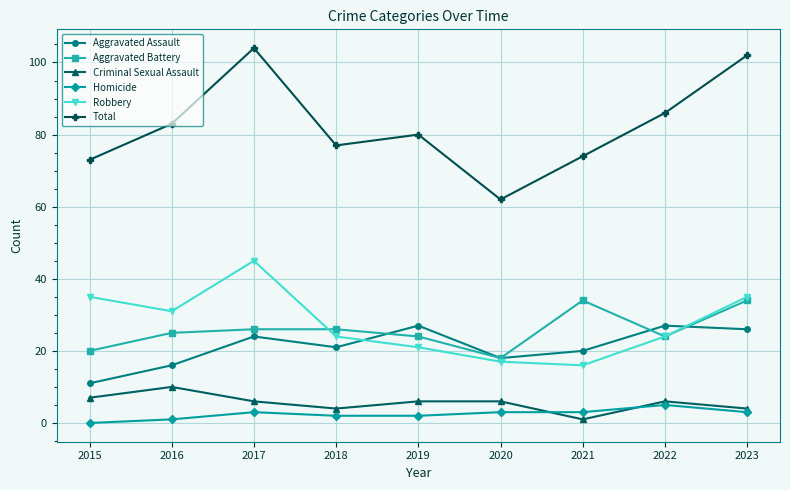

What is the difference between the Aggravated Assault values at 2022 and 2021?

7